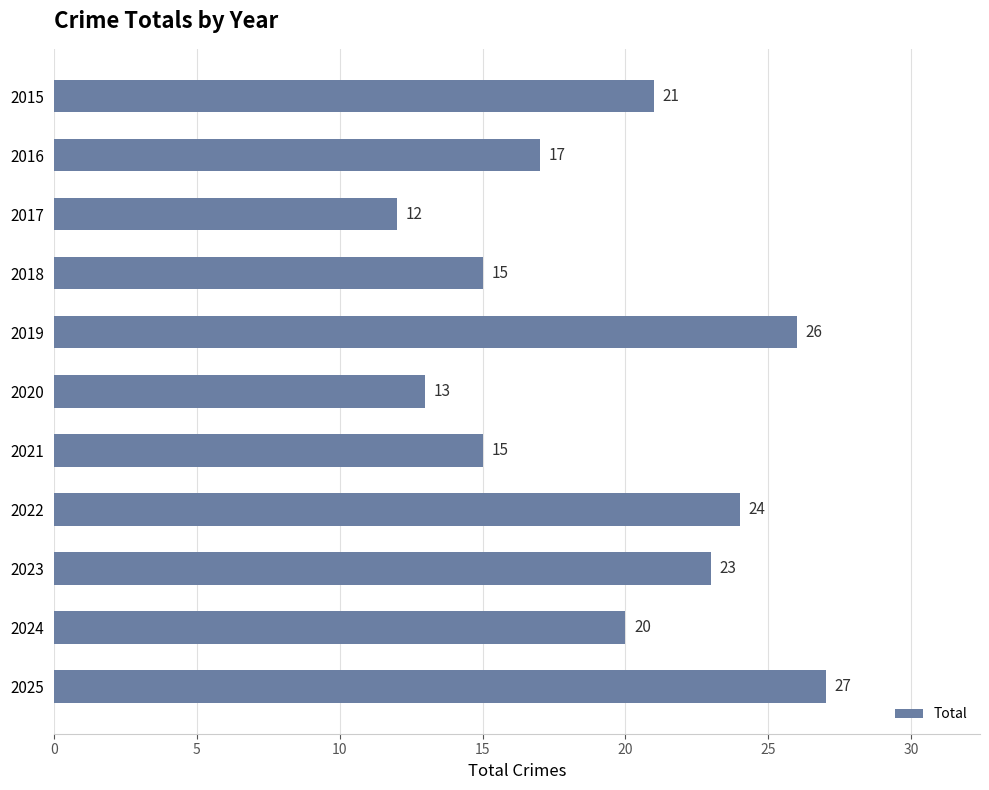

What is the approximate value at 2023, to the nearest 5?

25